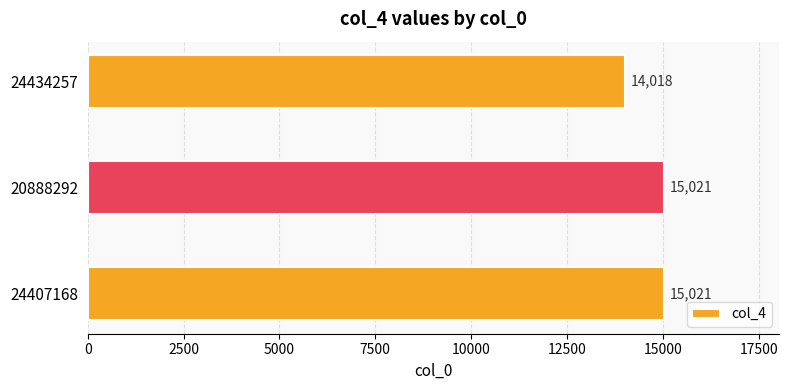

Are the bars grouped side by side (vs. stacked)?

No